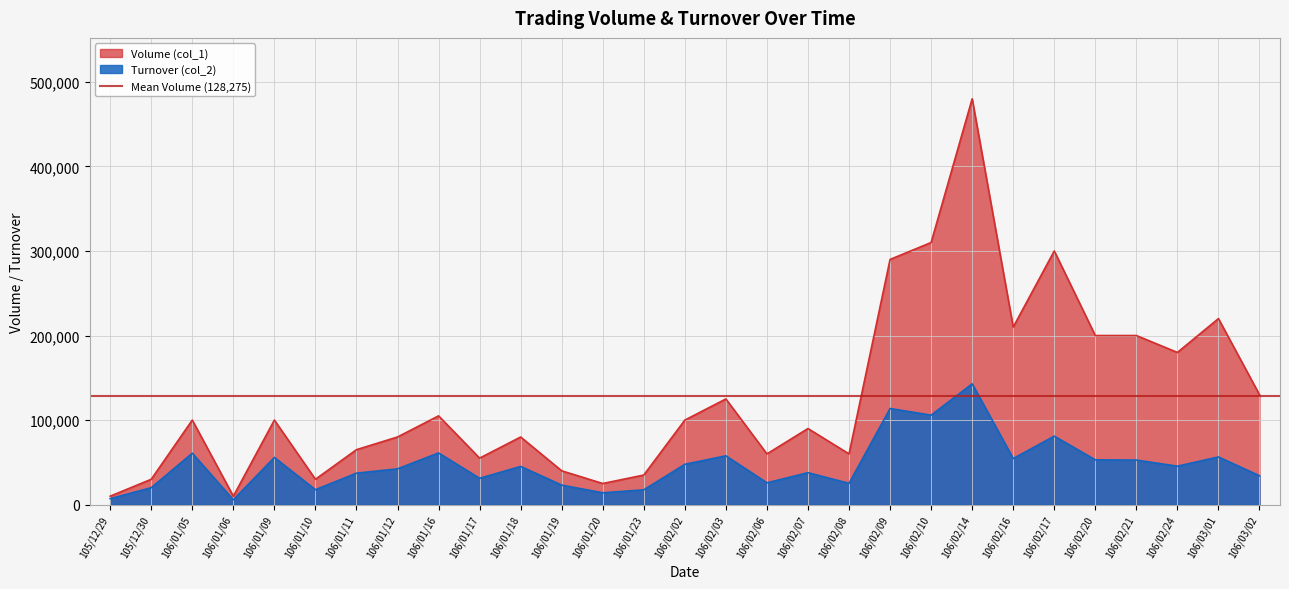

Reading right to left, transcribe all the data shown in this chart.

Volume (col_1): 130000	220000	180000	200000	200000	300000	210000	480000	310000	290000	60000	90000	60000	125000	100000	35000	25000	40000	80000	55000	105000	80000	65000	30000	100000	10000	100000	30000	10000
Turnover (col_2): 34200	56400	45500	52700	53000	81000	54550	142900	105800	113700	25200	37800	25800	57750	47700	17500	14000	23100	45200	31150	61150	42350	37200	17700	55800	5700	60800	20000	7100